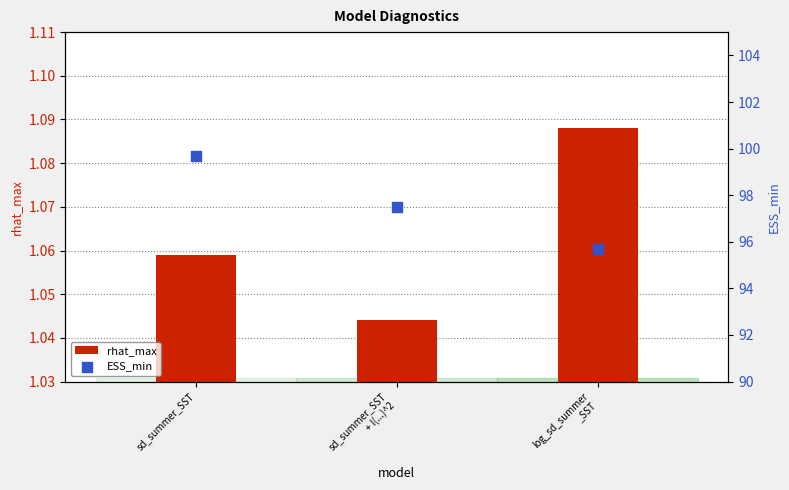

What is the total value across all series at sd_summer_SST
+ I(...)^2?

98.5